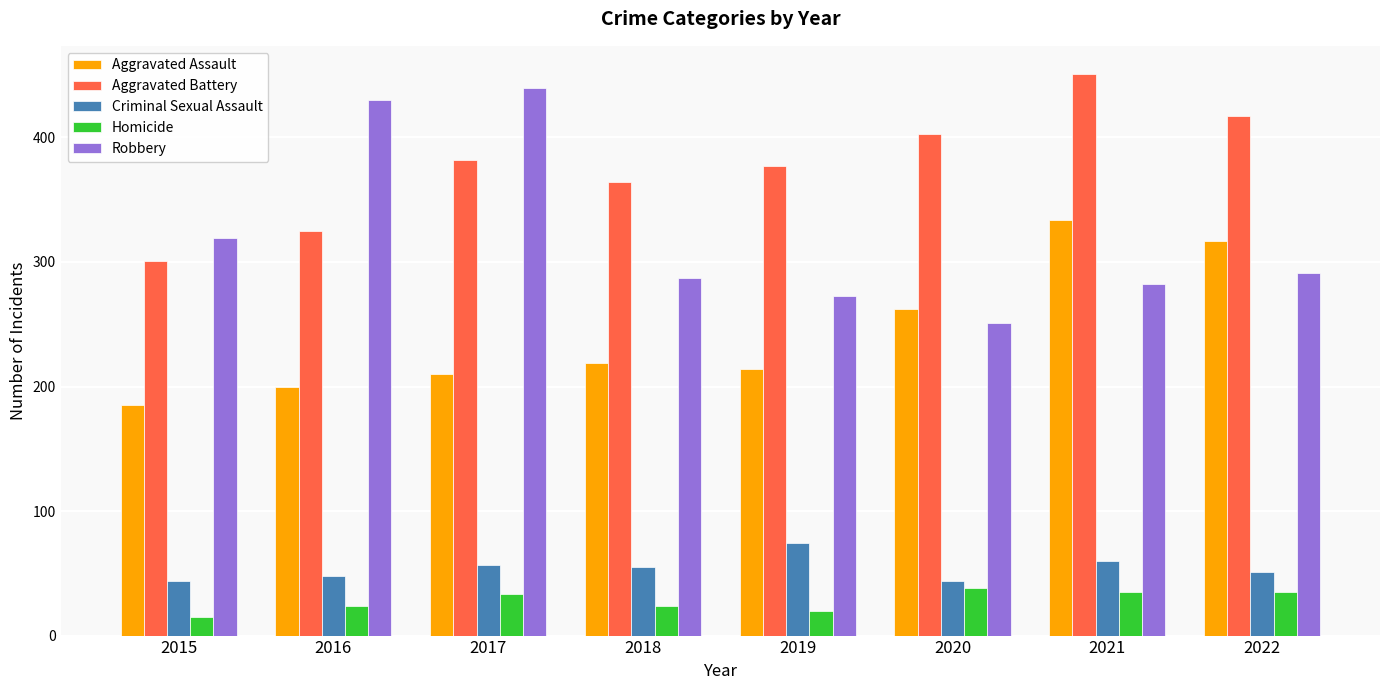

The value of Homicide at 2019 is 20. True or false?

True